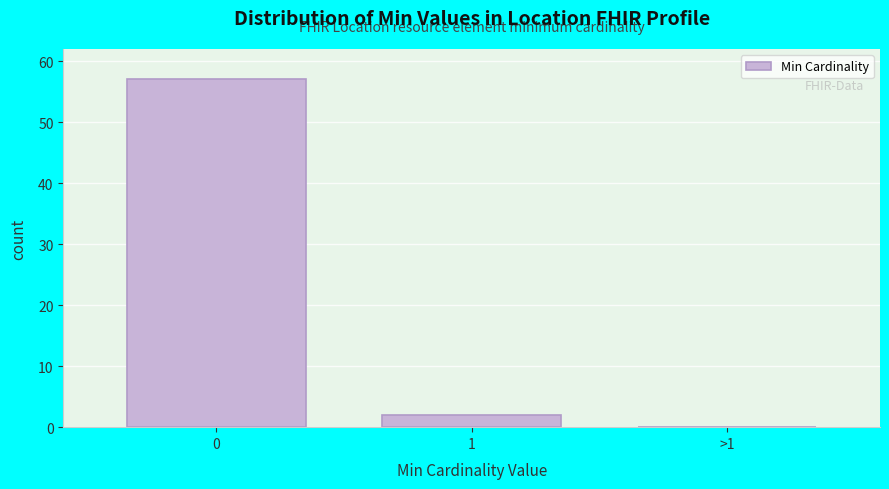

Reading right to left, list all the values displayed in this chart.

>1=0	1=2	0=57